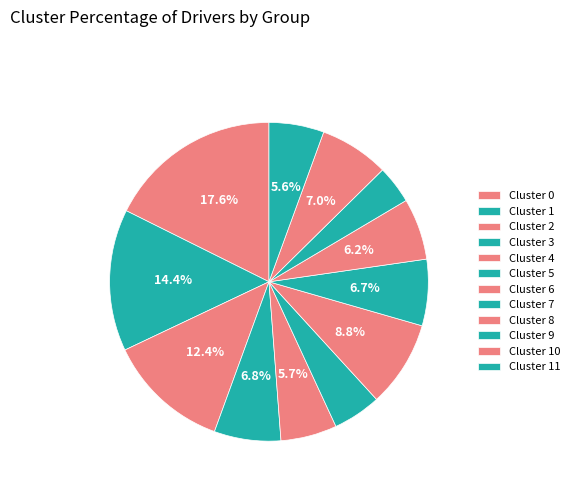

To the nearest percent, what is the difference between the largest and smallest slice percentages?

14%